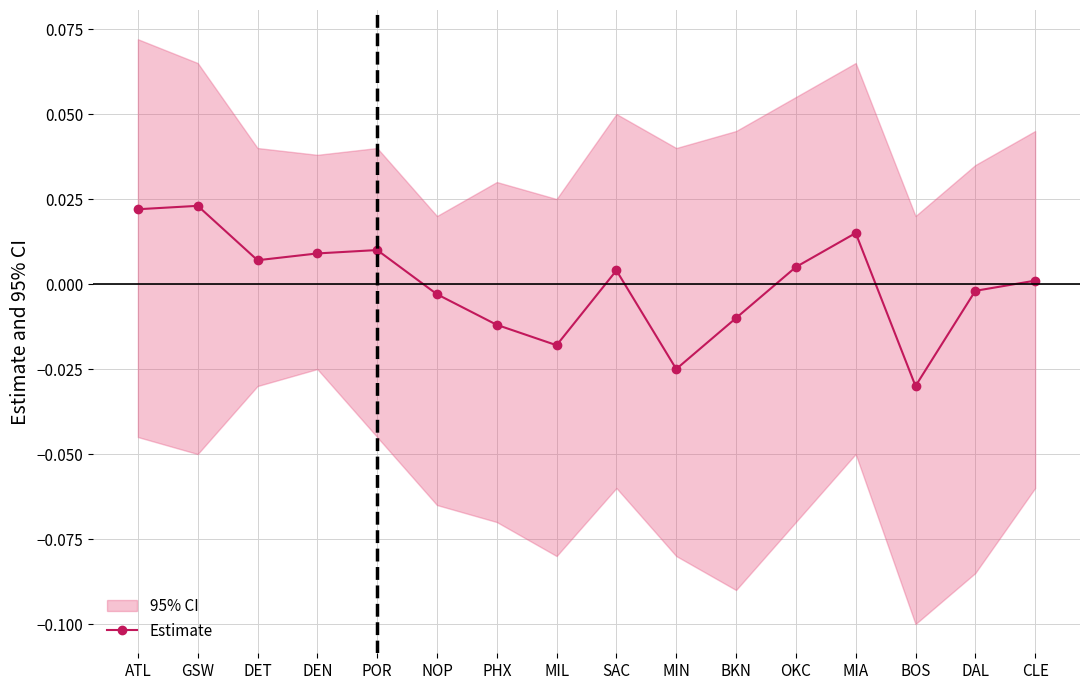

How many data points does each series have?

16